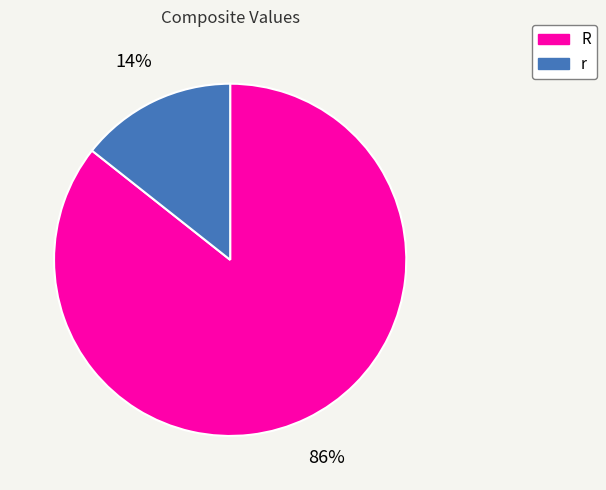

Approximately how many times larger is the value at r compared to R?

0.2